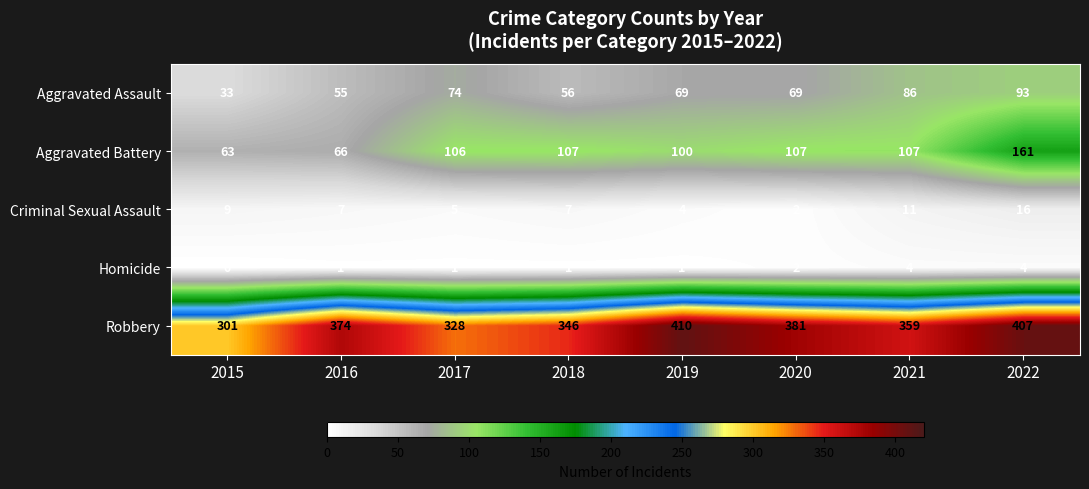

True or false: Robbery has a value of 477 at 2021.

False